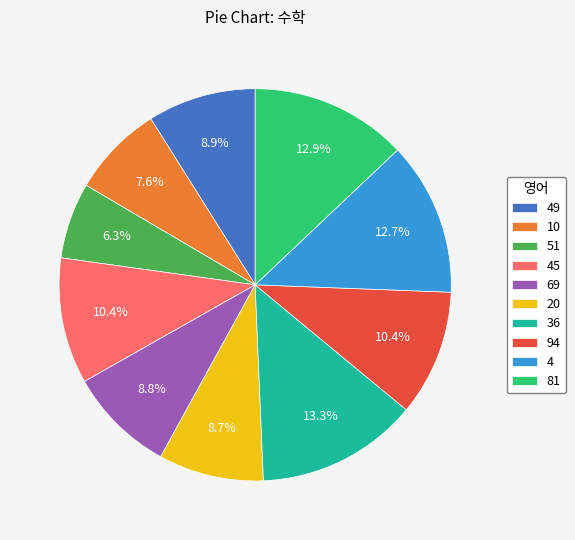

How many segments does this pie chart have?

10